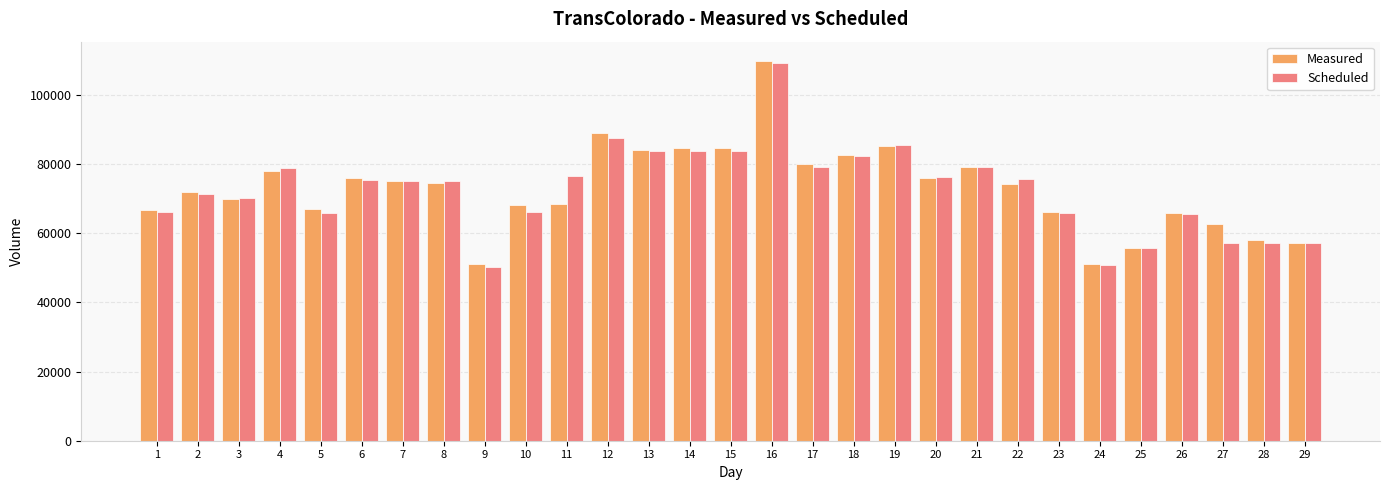

At which label does Scheduled first exceed 74971?

4